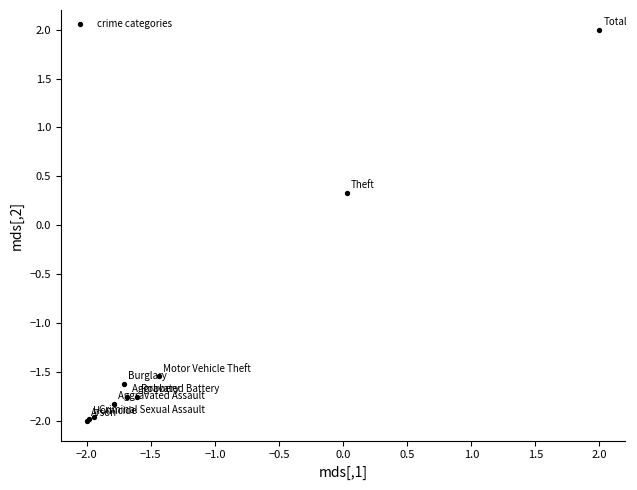

What Y value in the scatter plot is closest to 0?

0.3